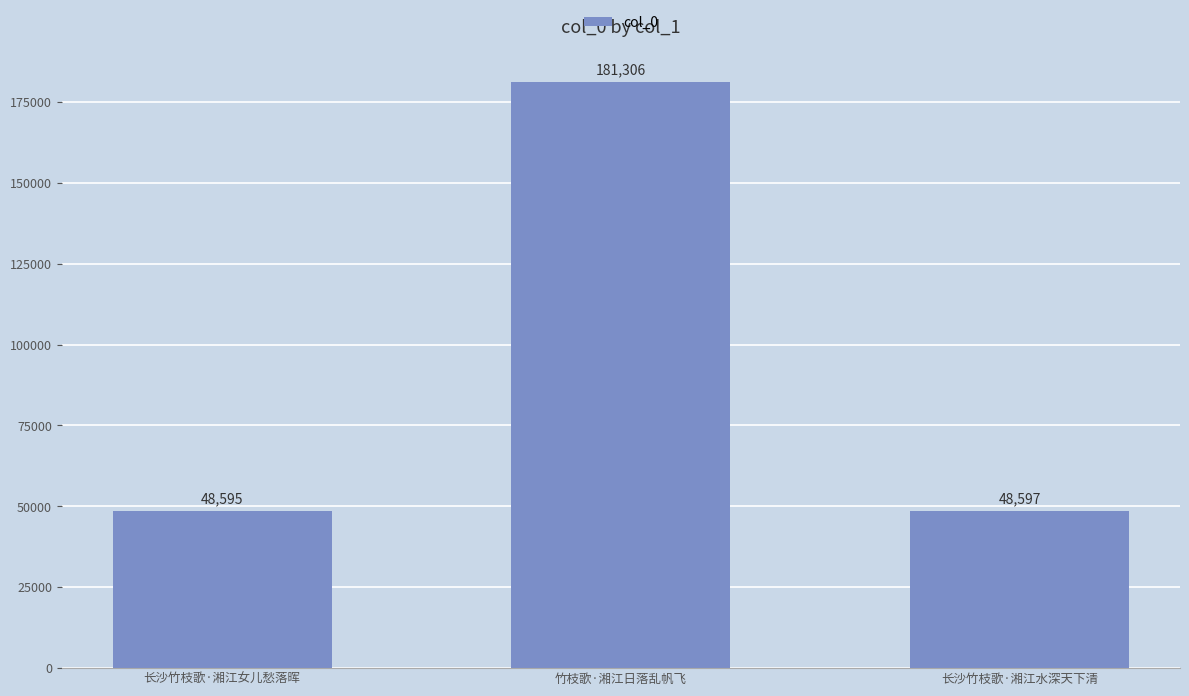

How many data points are less than 48597?

1